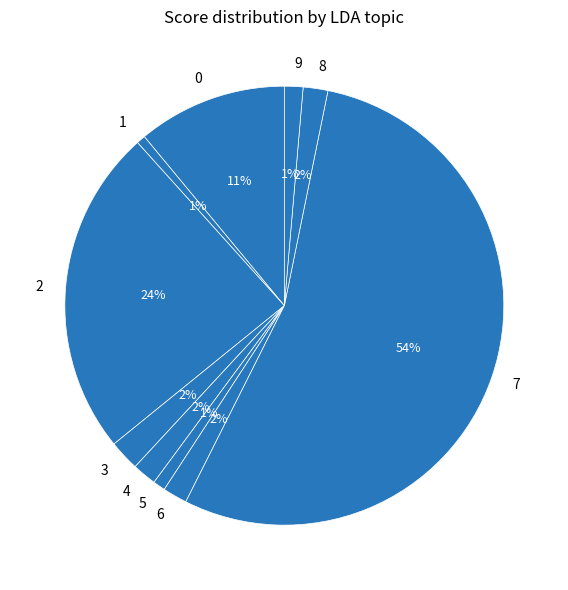

Is there a majority slice in this chart?

Yes